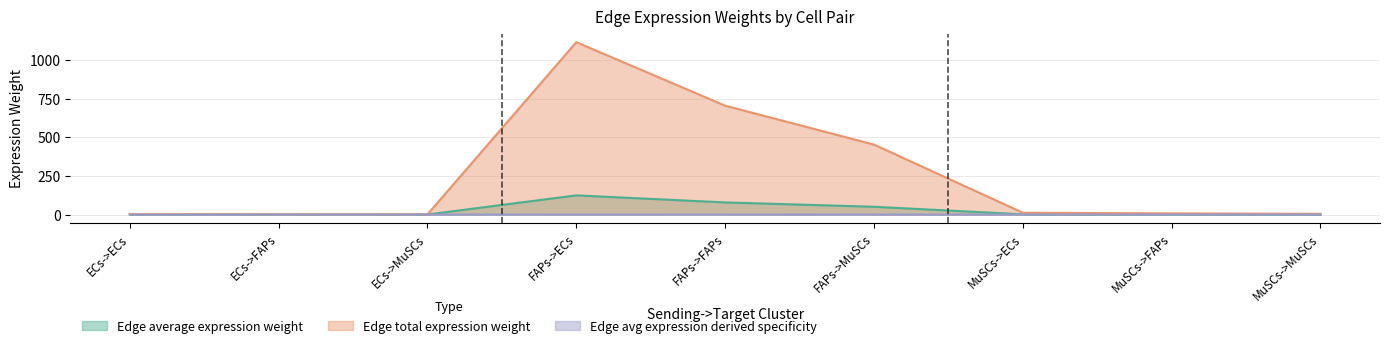

Which category has the highest value in the Edge total expression weight series?

FAPs->ECs